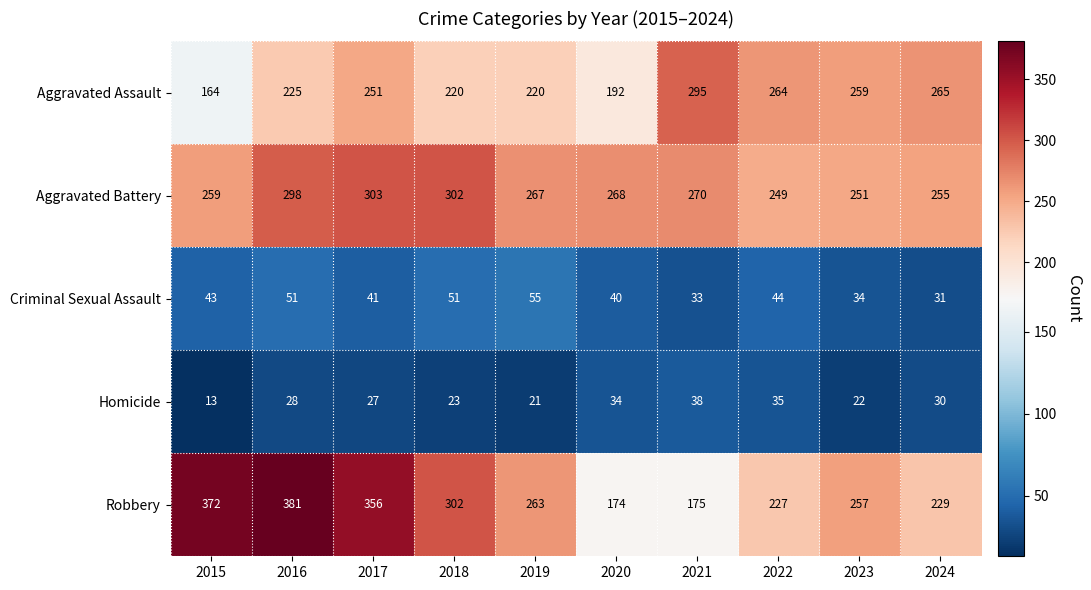

At which category is the sum across all series the highest?

2016